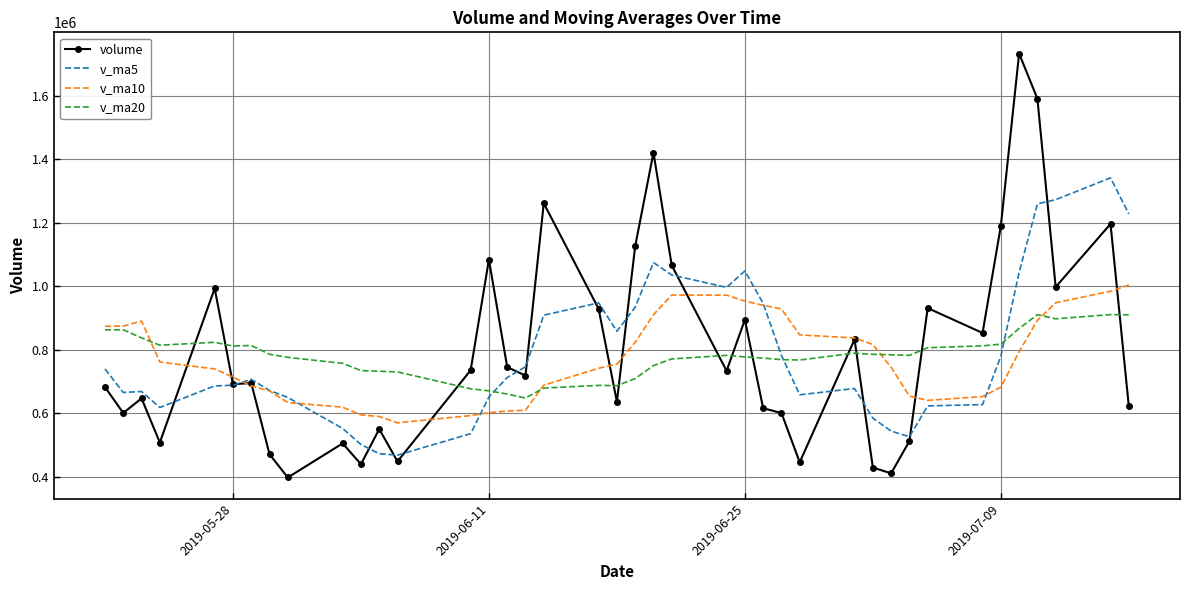

What is the minimum value shown in the chart?

398308.1